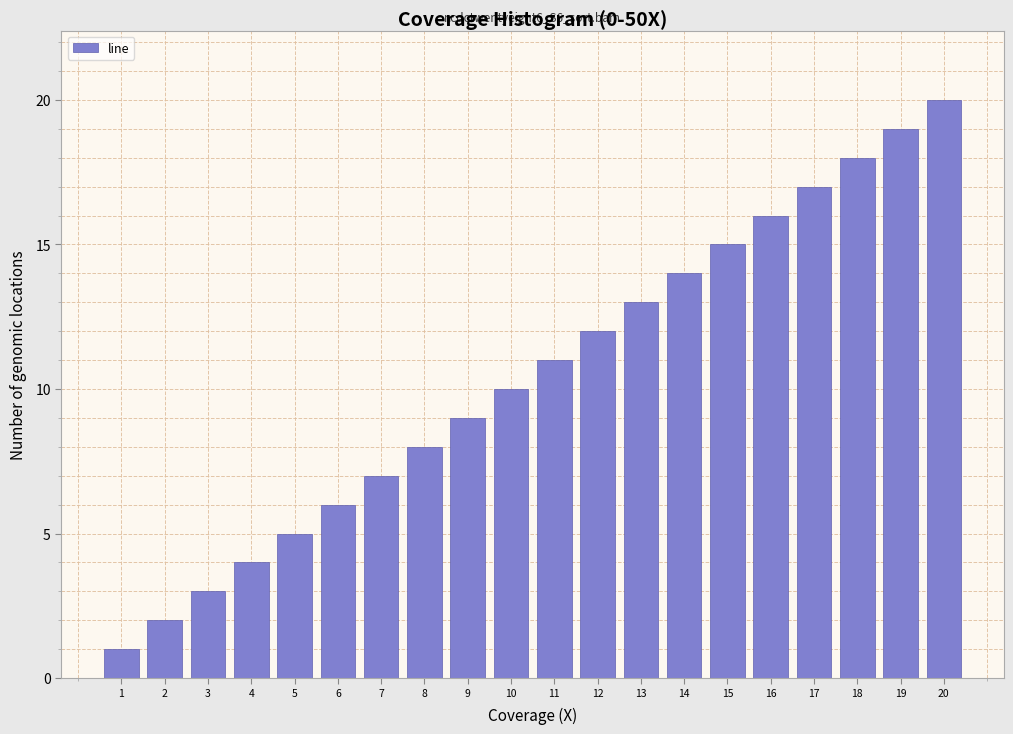

Rank the categories by value from lowest to highest.

1, 2, 3, 4, 5, 6, 7, 8, 9, 10, 11, 12, 13, 14, 15, 16, 17, 18, 19, 20